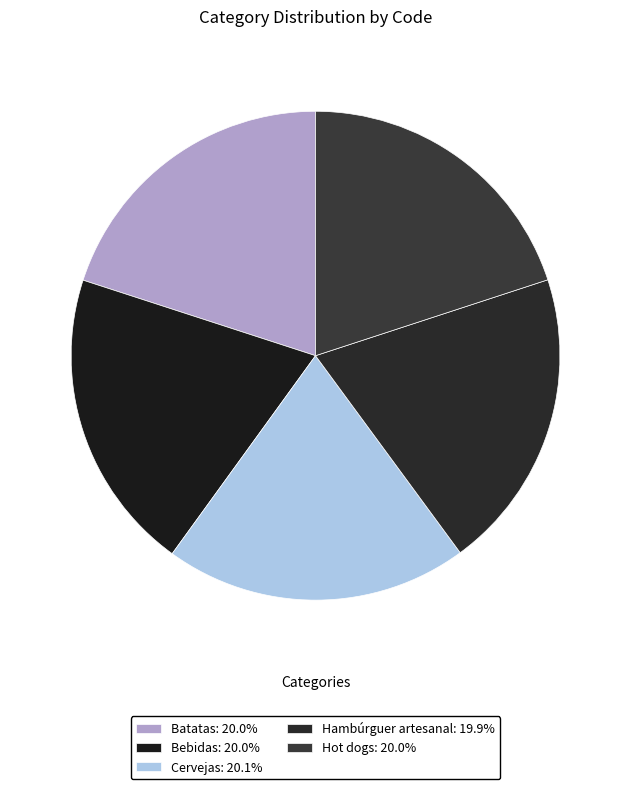

What percentage is the Hot dogs slice, to the nearest percent?

20%